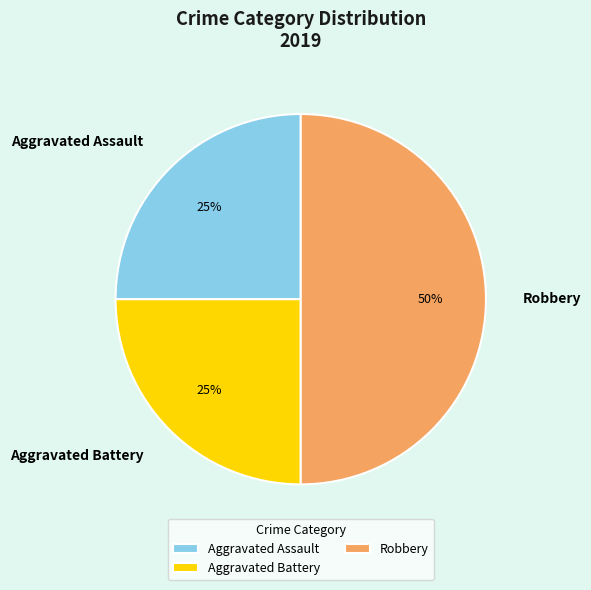

How many slices are in this pie chart?

3